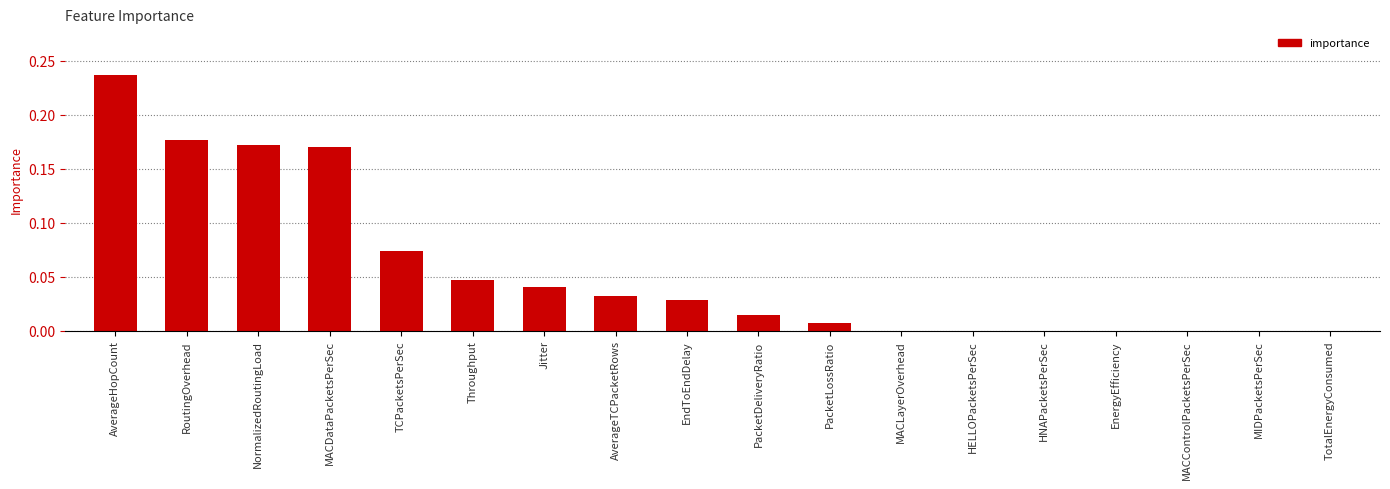

Which label corresponds to the largest value in the chart?

AverageHopCount